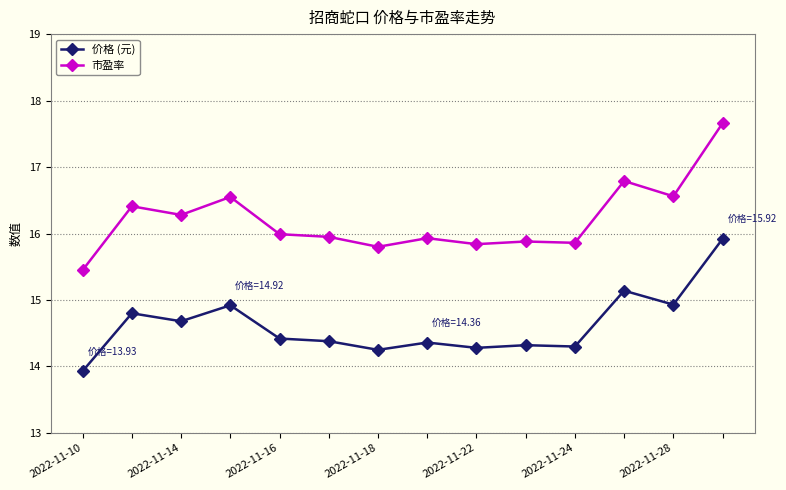

What is the lowest value of the 价格 (元) series?

13.9